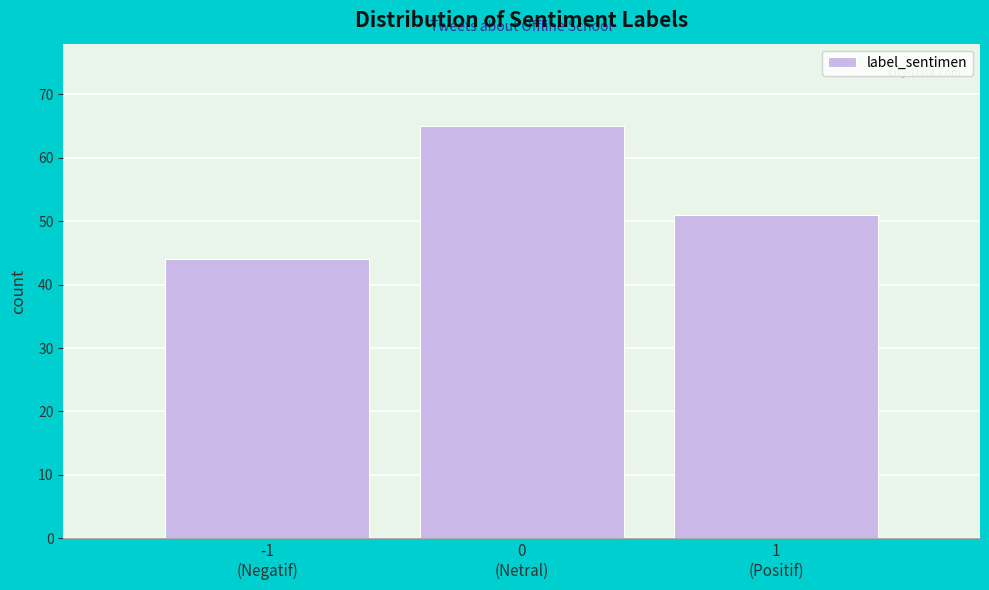

Reading left to right, list all the values displayed in this chart.

44	65	51